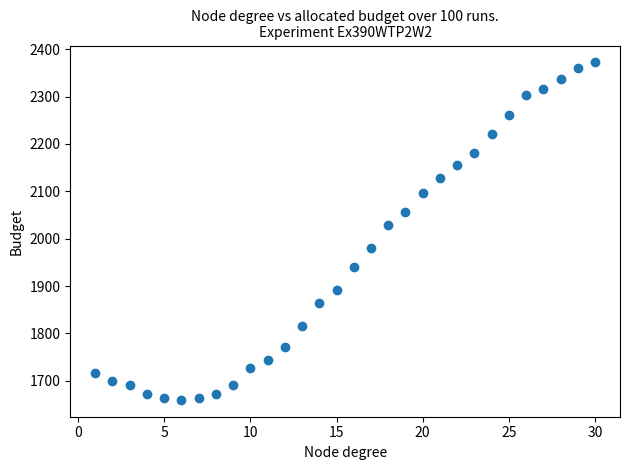

What Y value in the scatter plot is closest to 2016?

2028